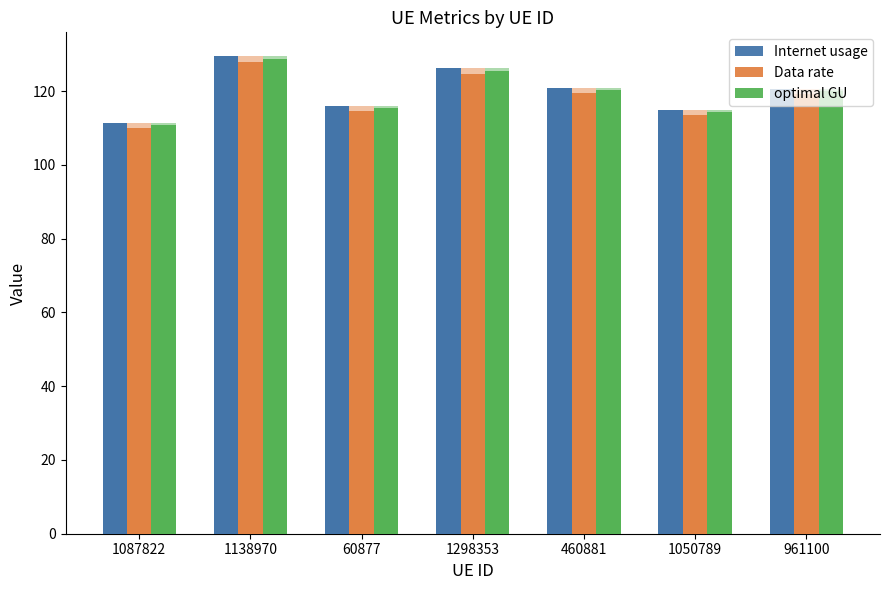

Reading left to right, list all the values displayed in this chart.

Internet usage: 1087822=111.5	1138970=129.5	60877=116.1	1298353=126.3	460881=121.0	1050789=115.0	961100=120.6
Data rate: 1087822=110.1	1138970=127.9	60877=114.7	1298353=124.8	460881=119.5	1050789=113.6	961100=119.2
optimal GU: 1087822=110.8	1138970=128.7	60877=115.4	1298353=125.5	460881=120.2	1050789=114.3	961100=119.9